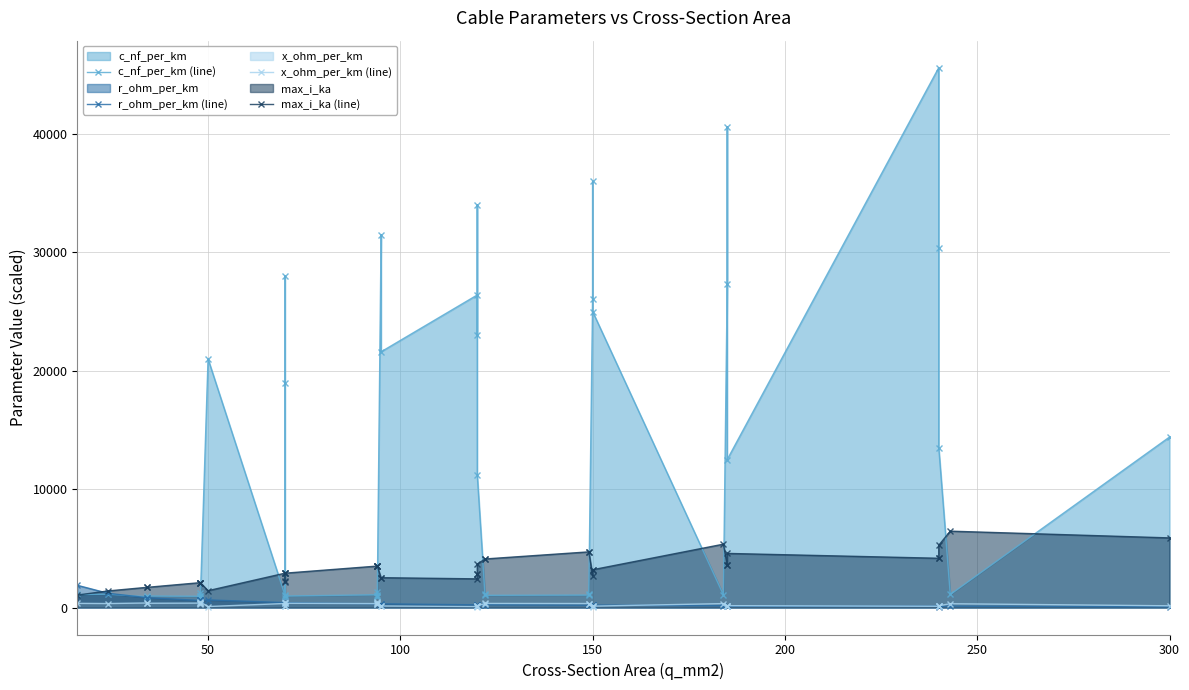

The value of c_nf_per_km (line) at 16 is 1499.0. True or false?

False